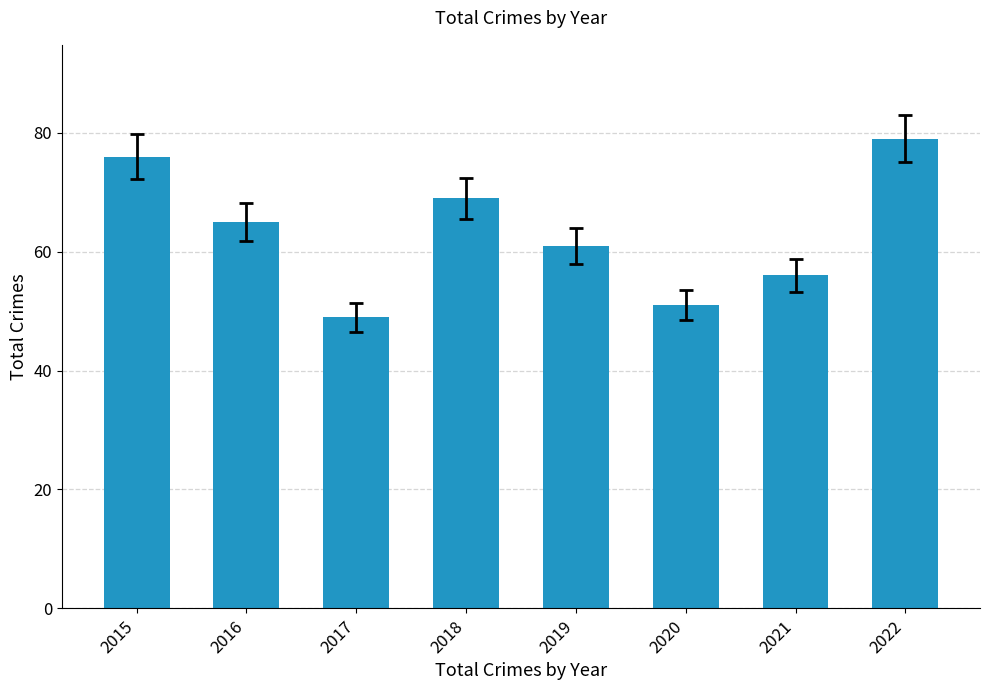

Reading left to right, transcribe all the data shown in this chart.

2015=76	2016=65	2017=49	2018=69	2019=61	2020=51	2021=56	2022=79